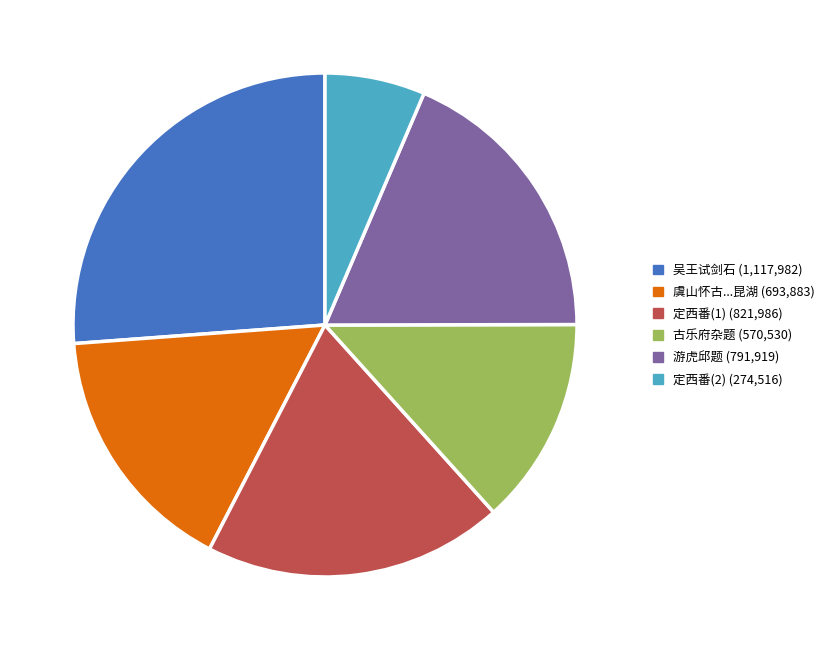

Does any single category account for the majority?

No